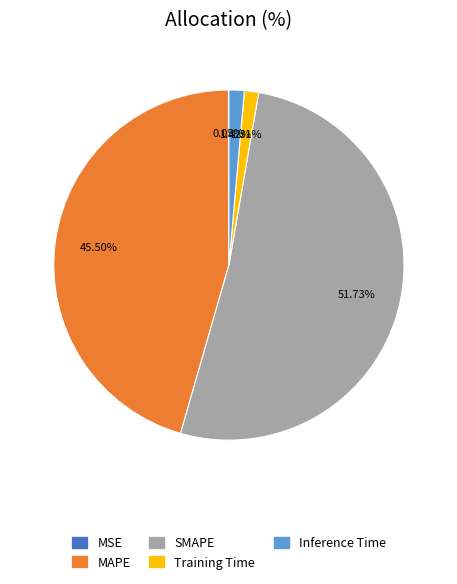

Does any single category account for the majority?

Yes